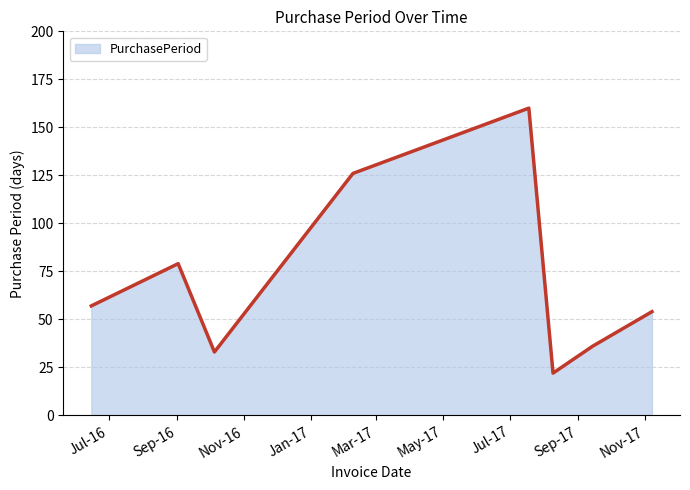

Count the number of categories in the chart.

8